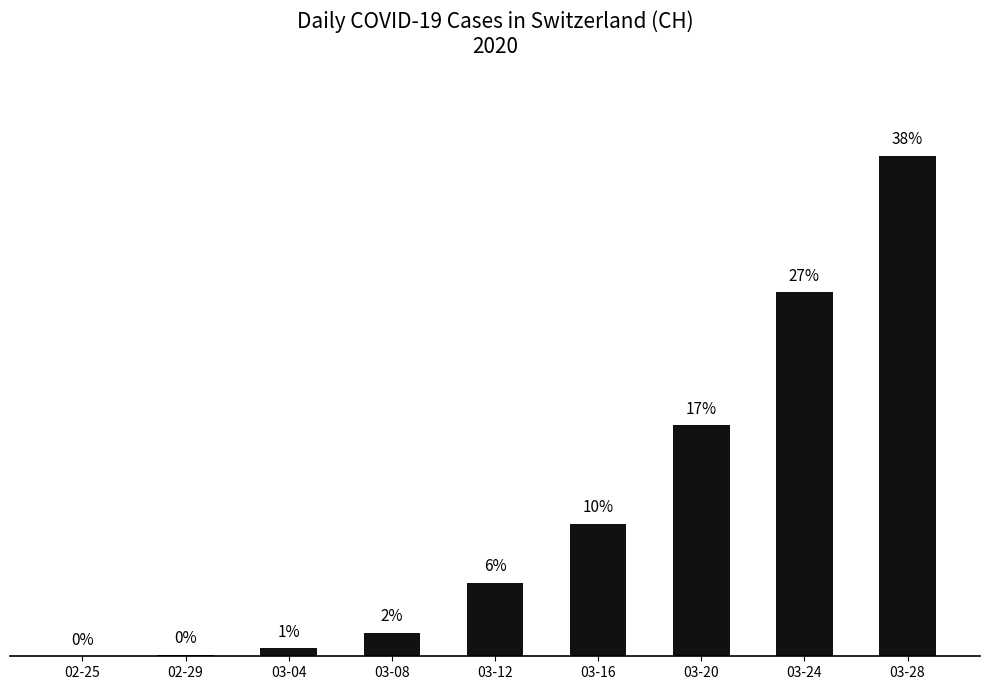

Reading left to right, list all the values displayed in this chart.

02-25=0	02-29=1	03-04=6	03-08=18	03-12=56	03-16=101	03-20=176	03-24=277	03-28=381